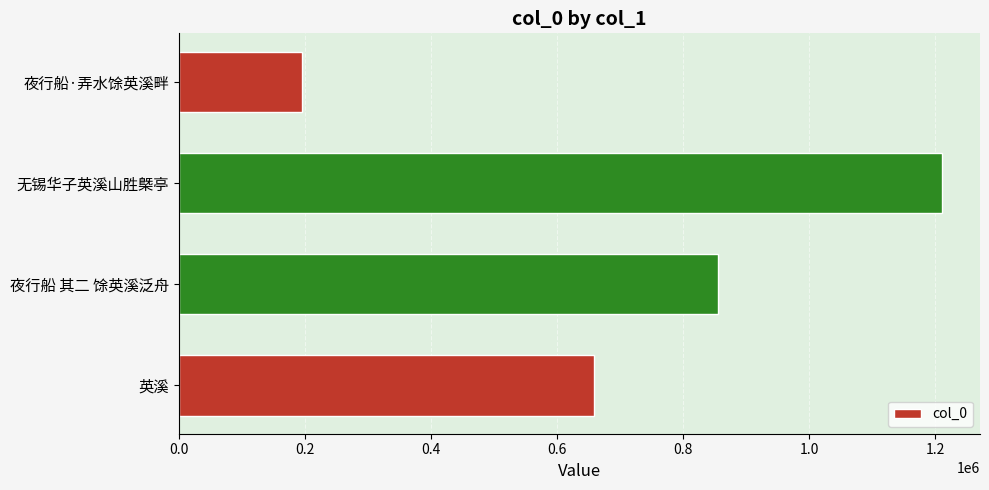

How many values are below 855198?

2